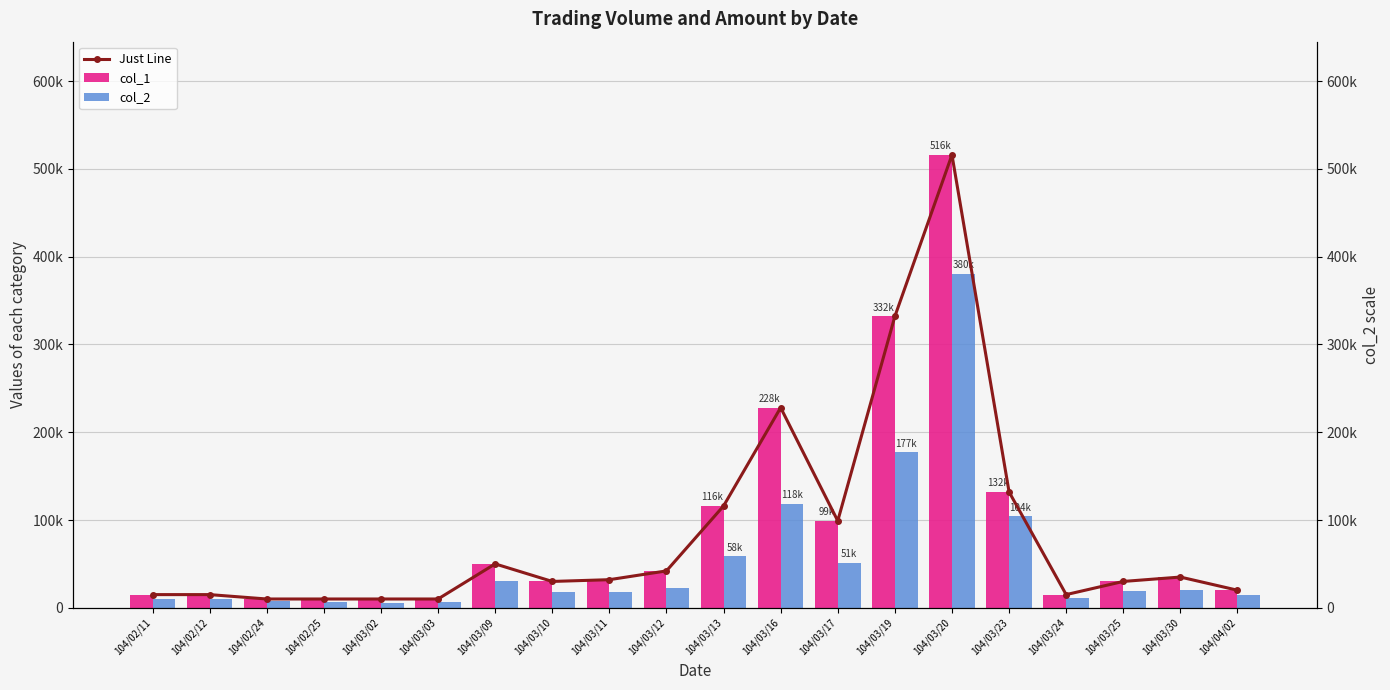

Reading left to right, list all the values displayed in this chart.

col_1: 15000	15000	10000	10000	10000	10000	50000	30000	32000	42000	116000	228000	99000	332000	516000	132000	15000	30000	35000	20000
col_2: 10300	10300	7200	6900	5500	6200	30700	18000	18520	22560	58510	118480	51510	177080	380230	104150	10850	19200	20750	14200
Just Line: 15000	15000	10000	10000	10000	10000	50000	30000	32000	42000	116000	228000	99000	332000	516000	132000	15000	30000	35000	20000